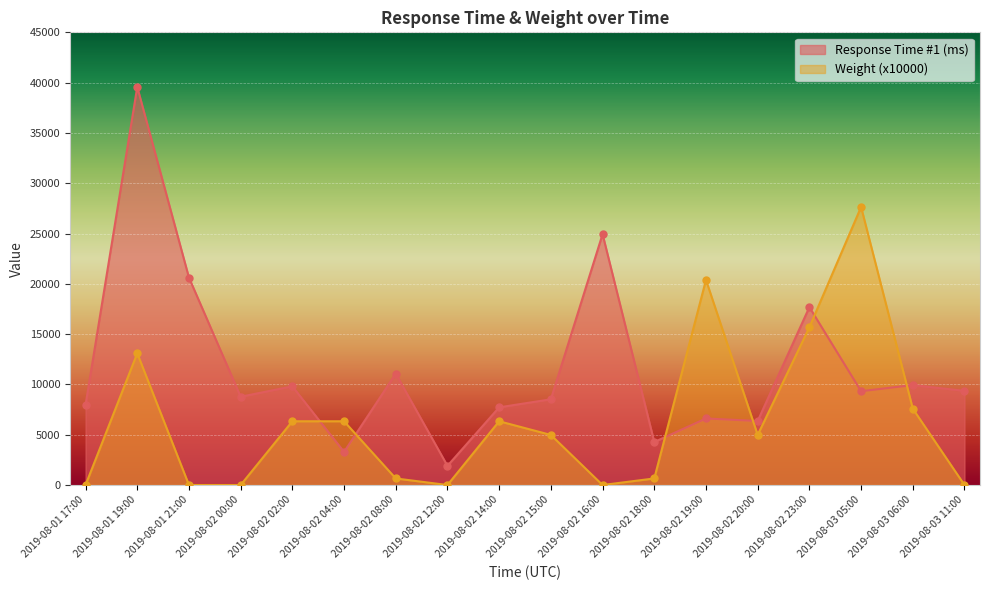

Reading right to left, list all the values displayed in this chart.

Response Time #1 (ms): 9359.0	9938.0	9325.0	17683.0	6365.0	6615.0	4275.0	24936.0	8524.0	7722.0	1907.0	11069.0	3290.0	9811.0	8777.0	20619.0	39569.0	7959.0
Weight (x10000): 0.0	7589.4	27638.1	15680.5	4978.2	20387.3	652.6	0.0	4978.2	6337.6	0.0	652.6	6337.6	6337.6	0.0	0.0	13094.1	0.0